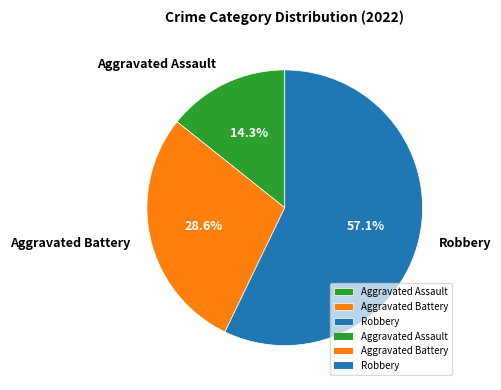

What is the ratio of the value at Aggravated Assault to the value at Aggravated Battery?

0.5